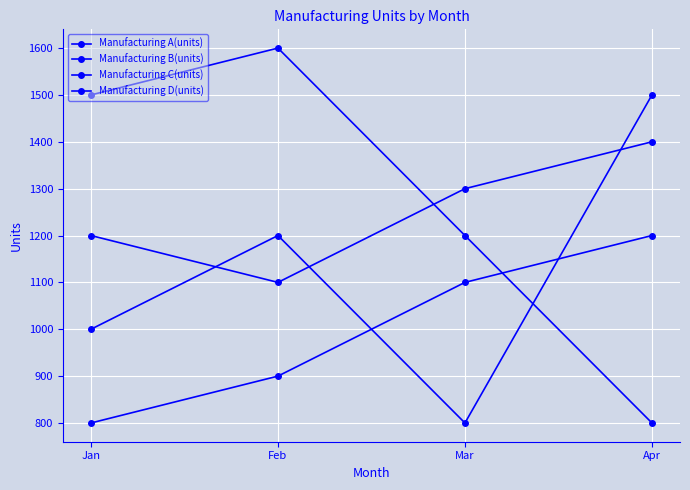

At which category is the sum across all series the highest?

Apr